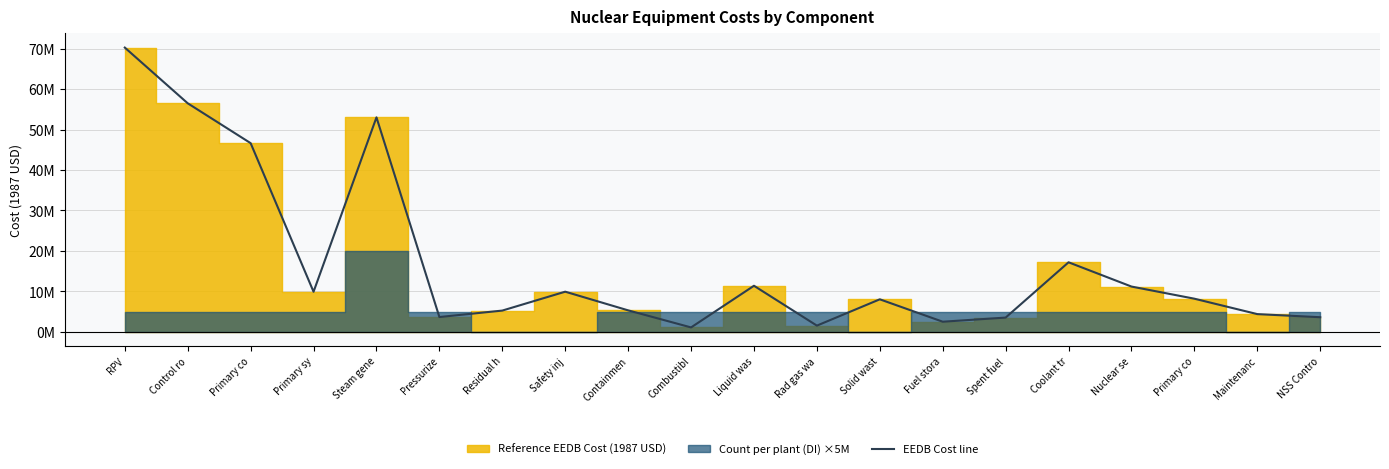

What is the sum of the values at Control ro and Primary sy?

66413078